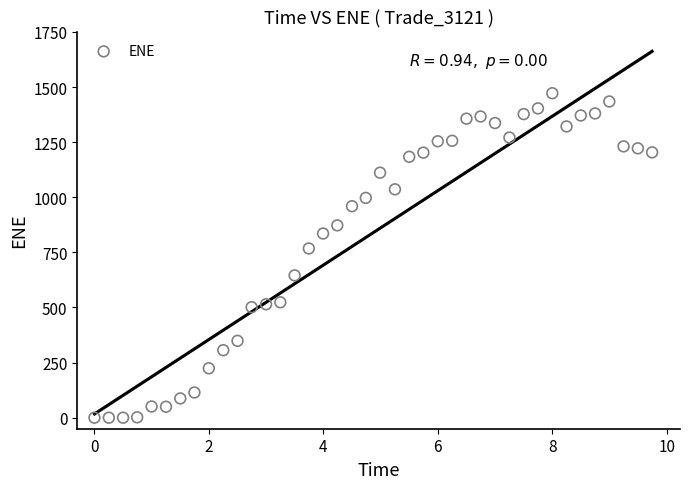

What Y value in the scatter plot is closest to 736?

767.7